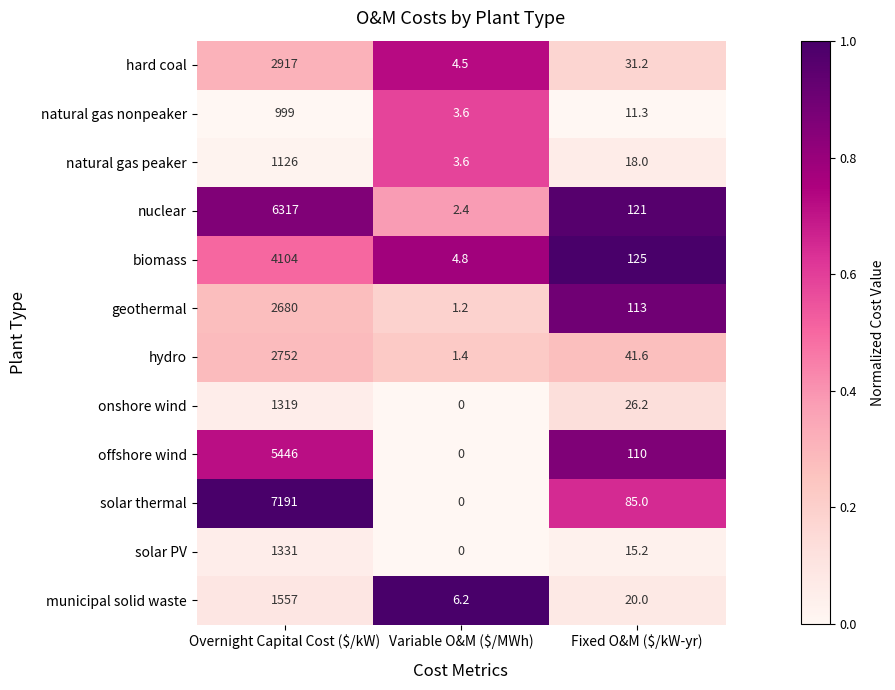

What is the greatest value displayed?

7191.0